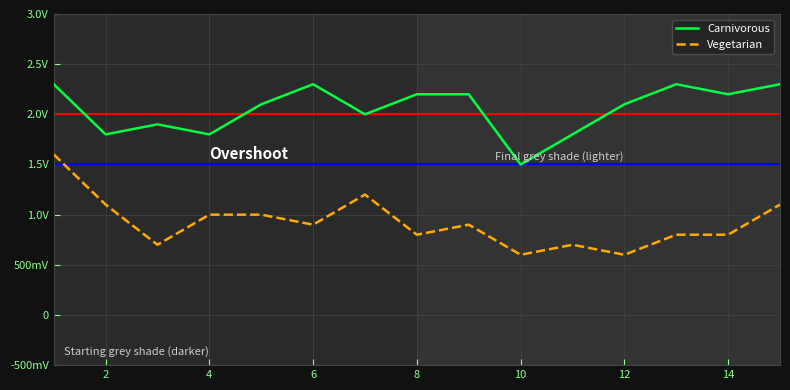

Is this an area chart (filled region under the line)?

No